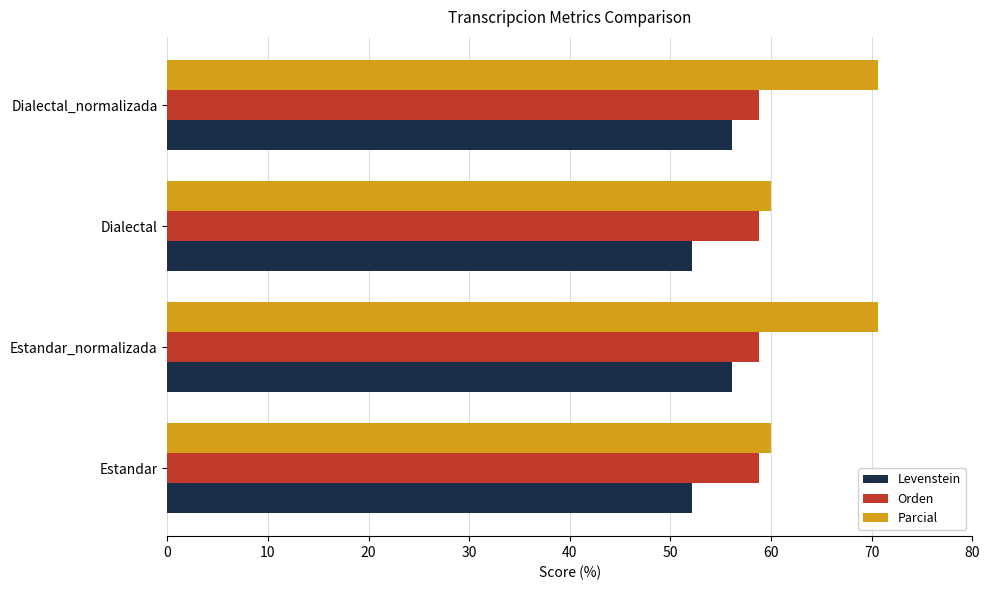

What value does the Parcial series have at Estandar_normalizada?

70.6